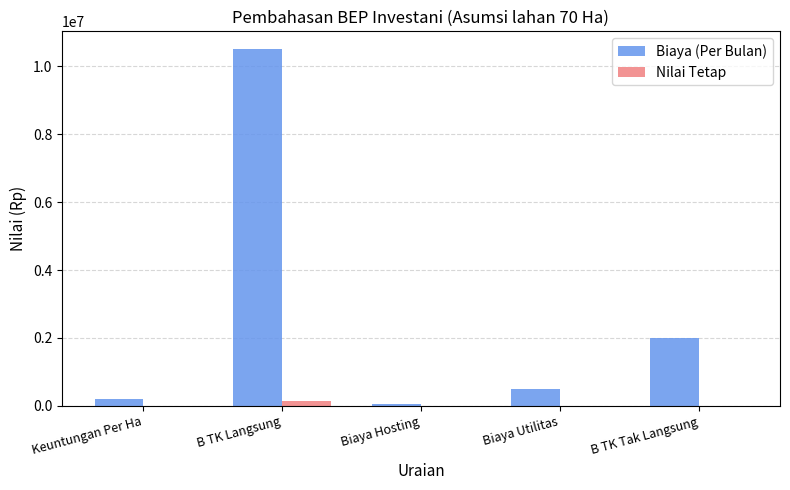

Which series changed the most between B TK Langsung and Biaya Utilitas?

Biaya (Per Bulan)